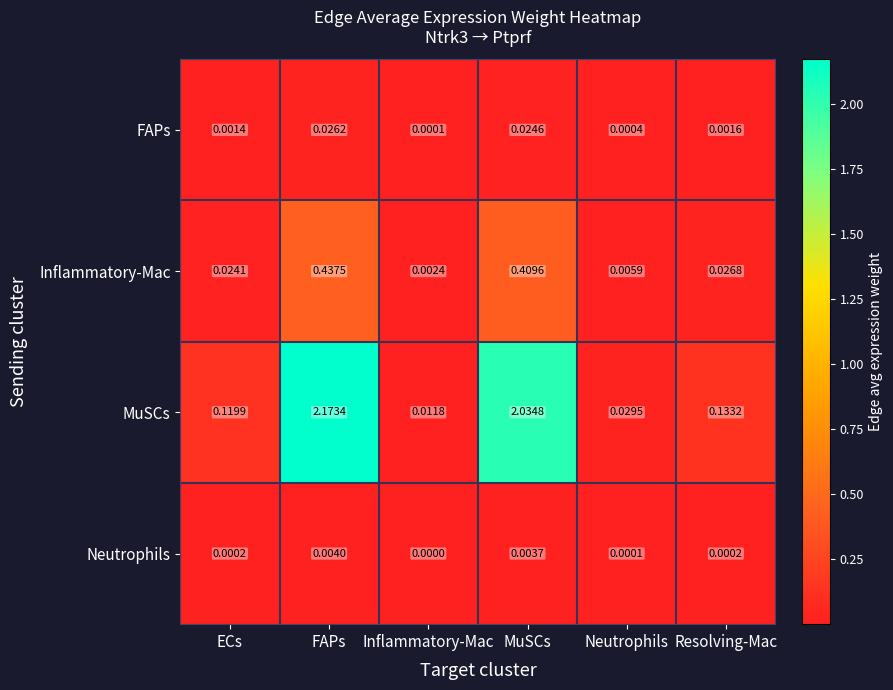

Which series has the largest total across all categories?

MuSCs